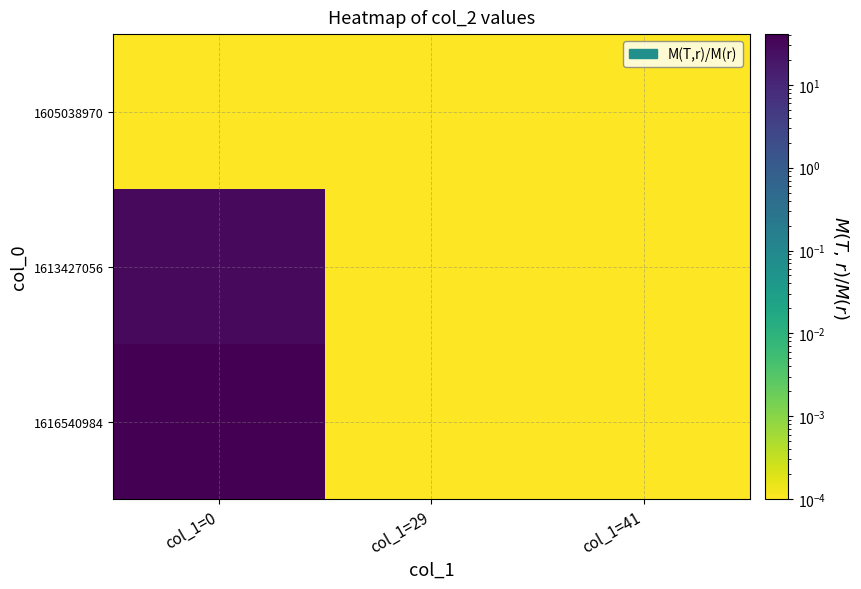

At which category is the sum across all series the highest?

col_1=0